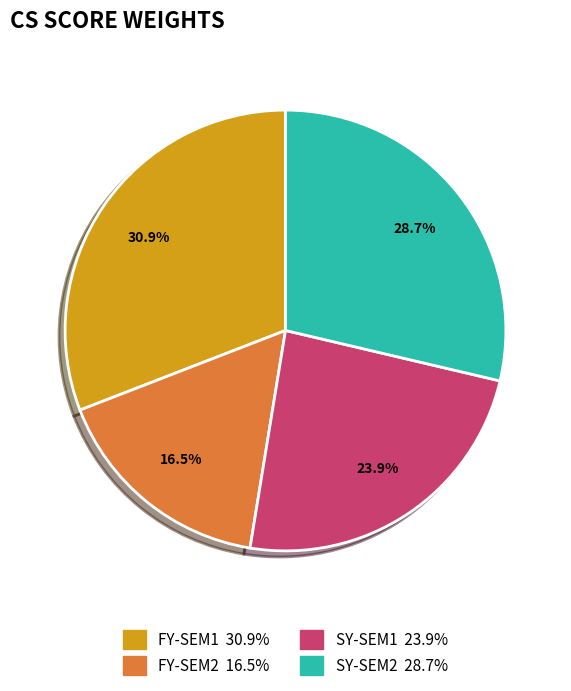

Combined, what portion of the pie is SY-SEM1 and FY-SEM1?

54.8%